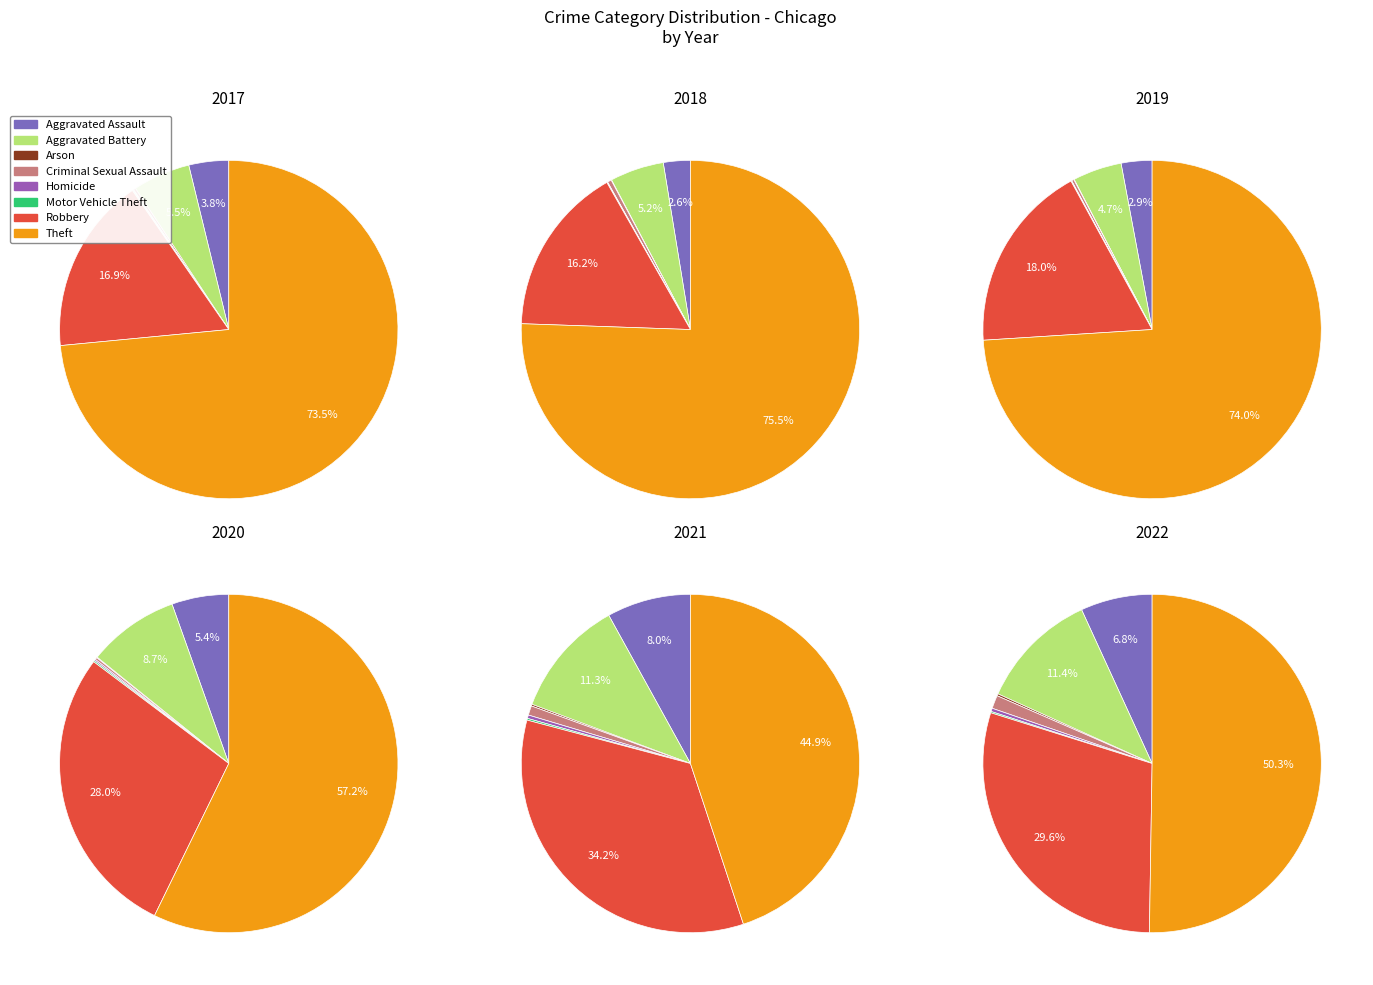

How many segments does this pie chart have?

8